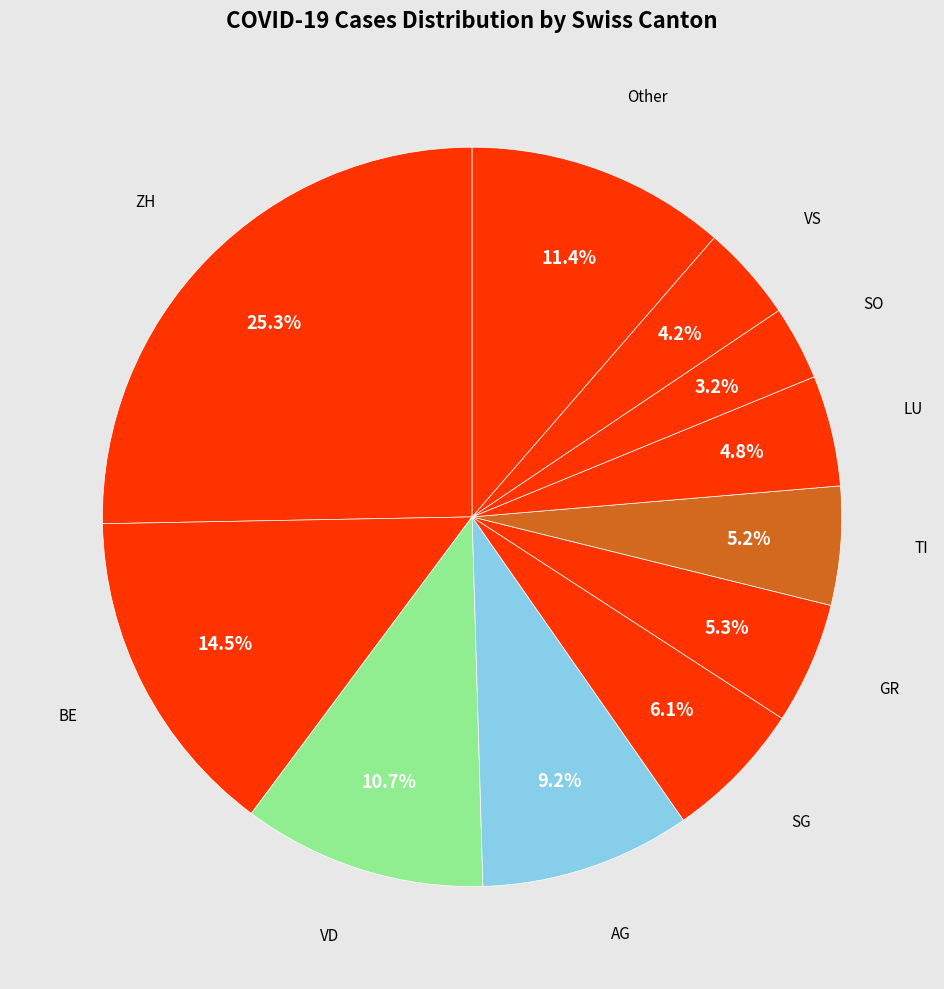

Count the number of slices in the pie.

11